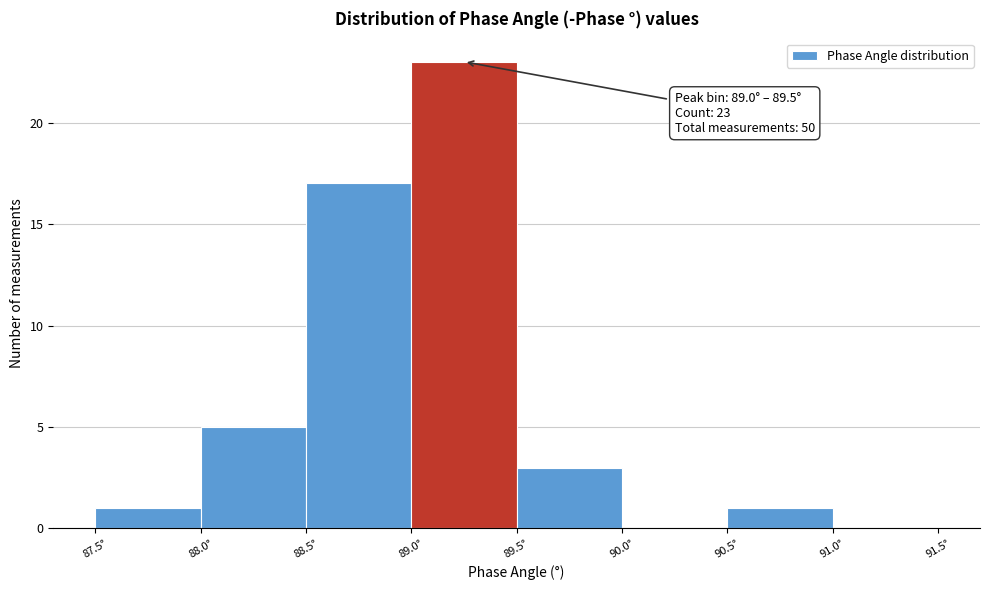

Over which range of the x-axis is the bar tallest?

89.0 to 89.5